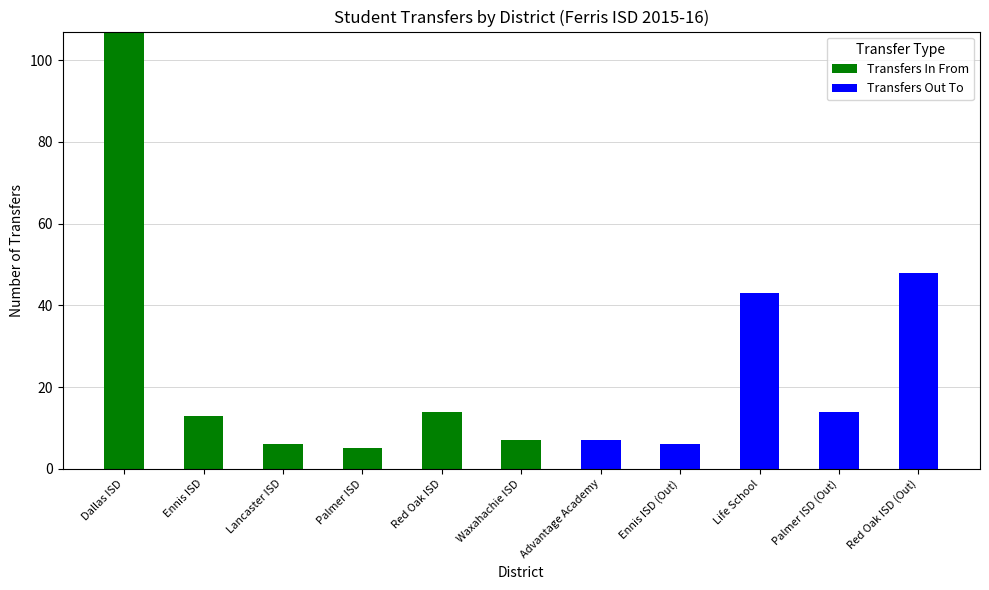

Is it true that Transfers In From equals 9 at Red Oak ISD?

False